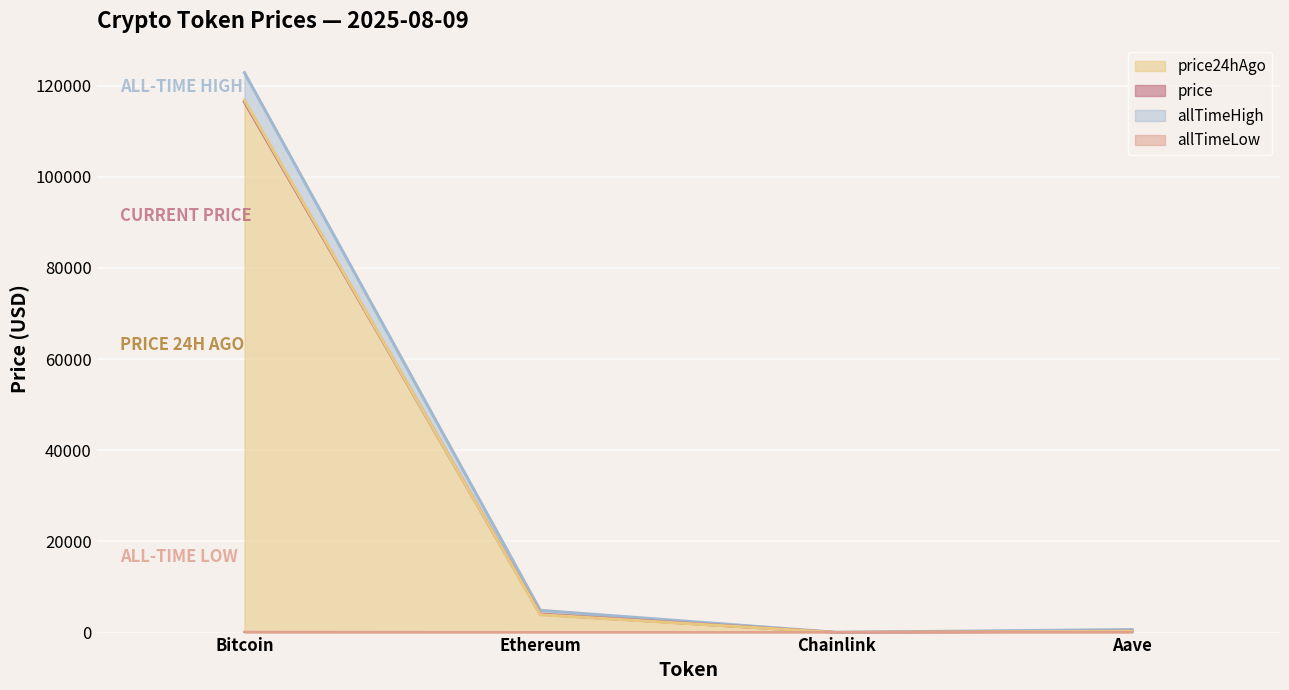

What is the sum of all allTimeHigh values?

128430.6